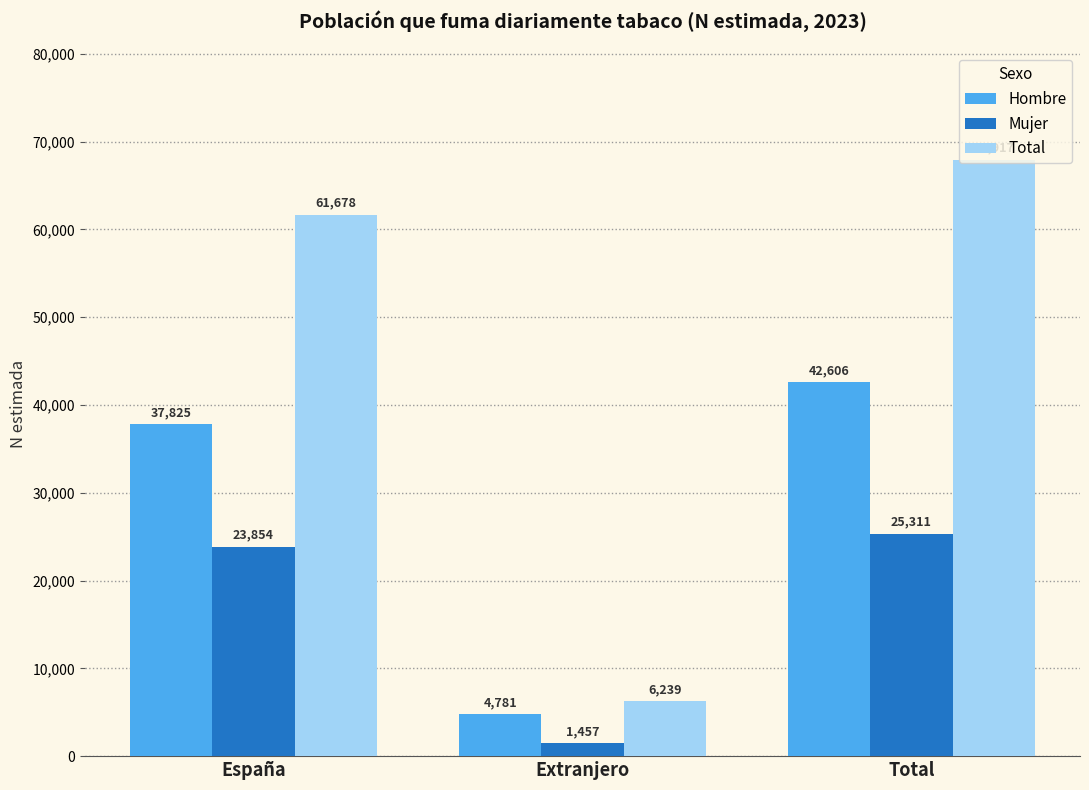

Which category has the highest value across all series?

Total